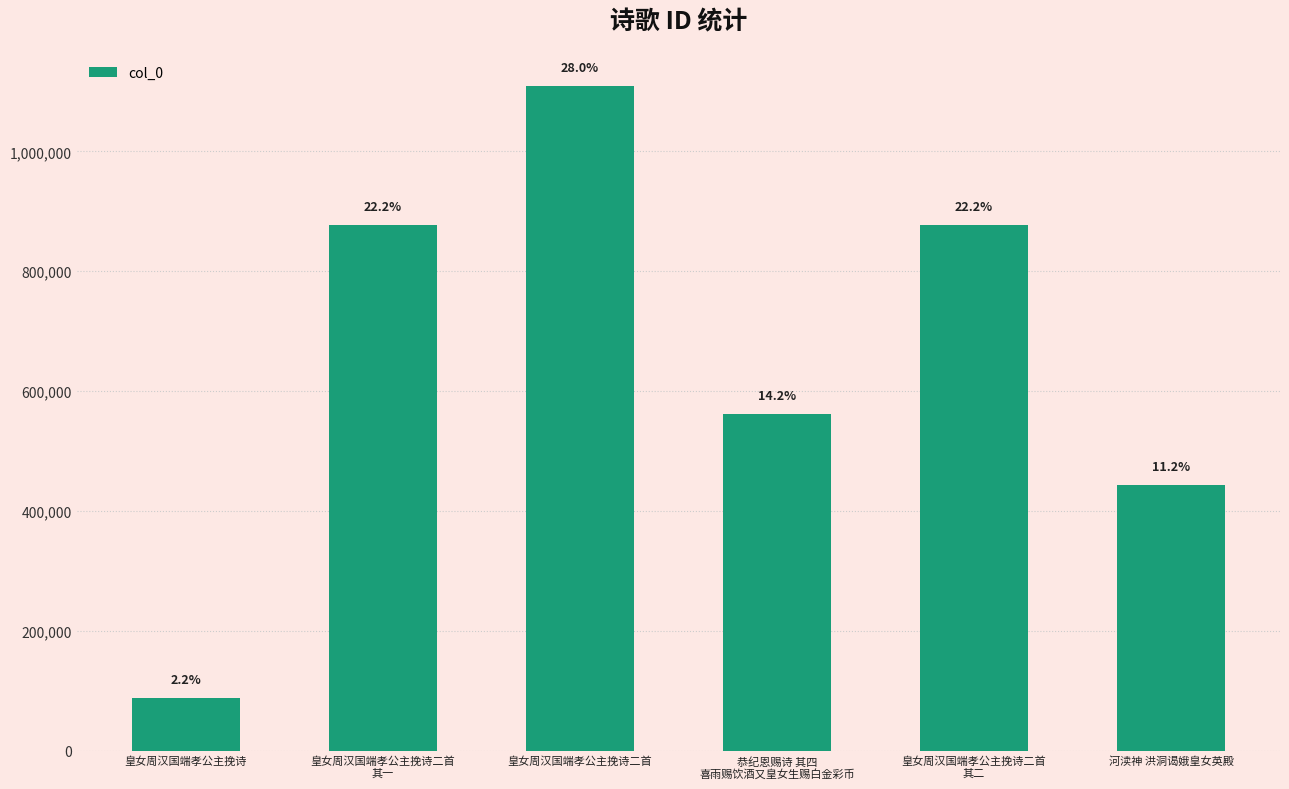

Does the chart contain any negative values?

No